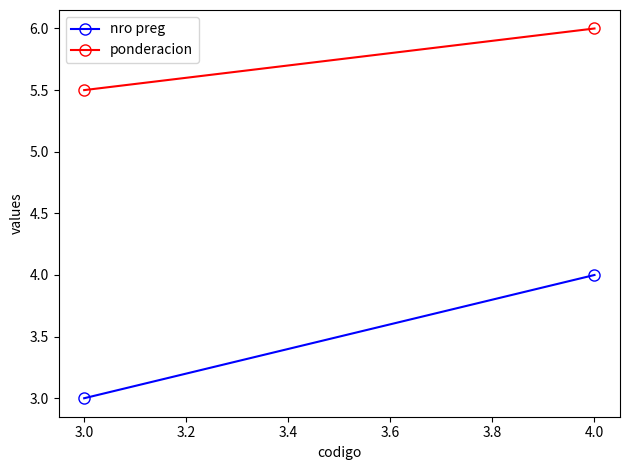

What are all the series names shown in the legend?

nro preg, ponderacion